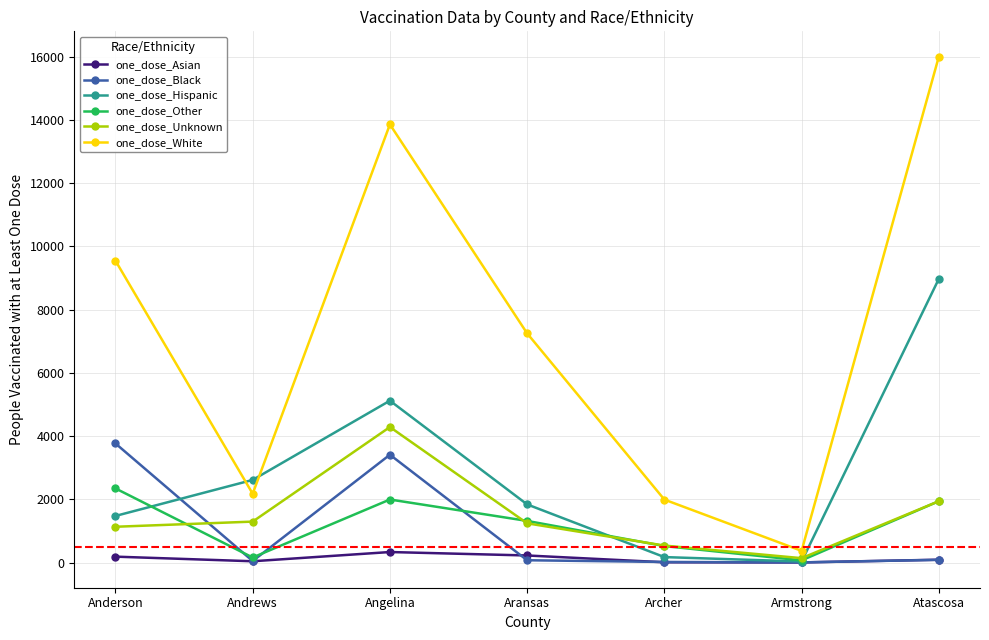

True or false: one_dose_Unknown has a value of 4286 at Angelina.

True